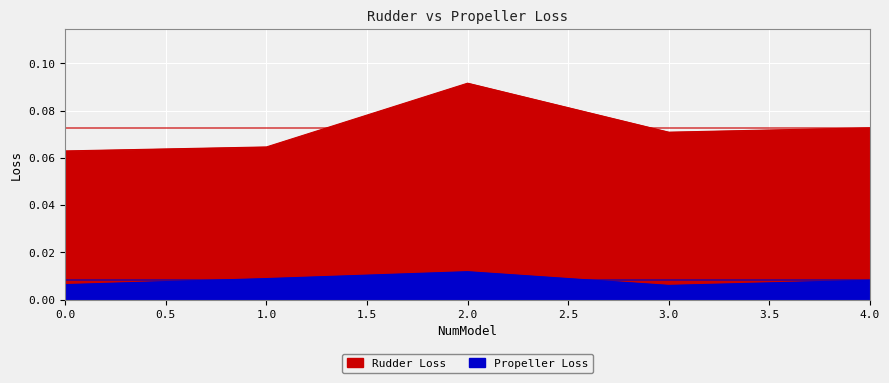

List the series in order of their peak value, lowest first.

Propeller Loss, Rudder Loss